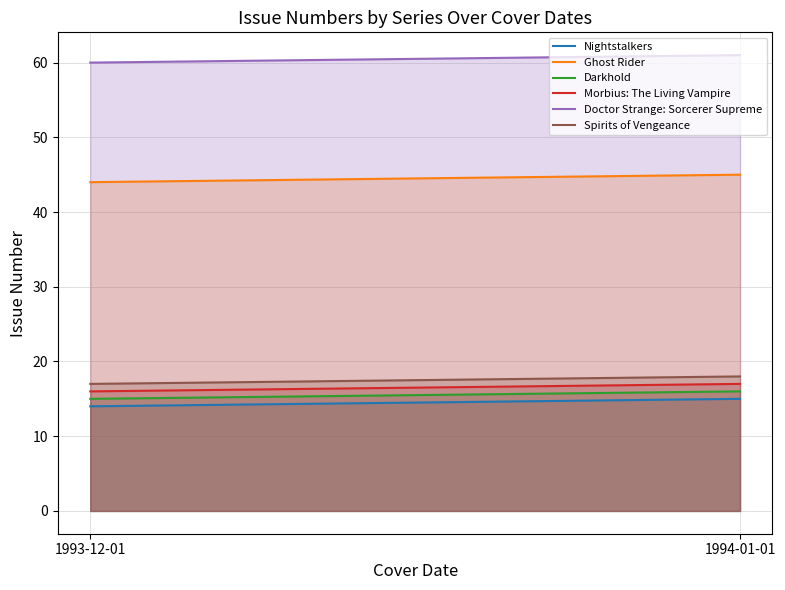

What is the label of the 1st point from the right?

1994-01-01